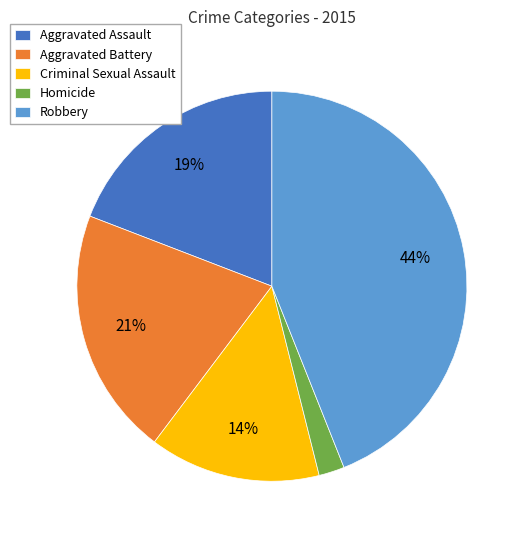

Rank the categories by value from highest to lowest.

Robbery, Aggravated Battery, Aggravated Assault, Criminal Sexual Assault, Homicide